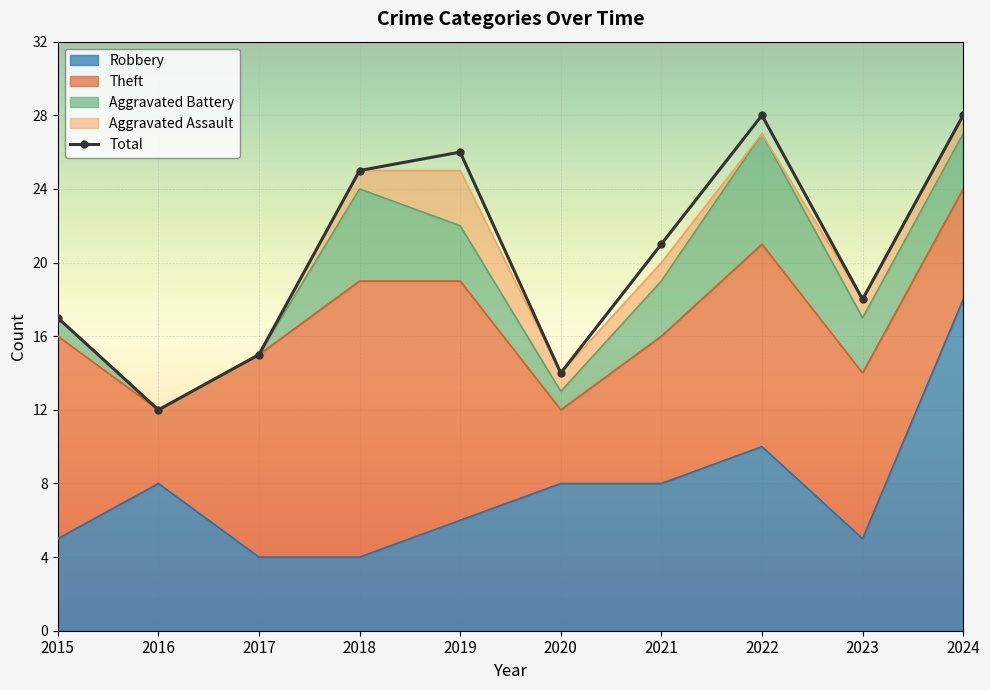

How many points are higher than both their immediate neighbors (excluding endpoints)?

2